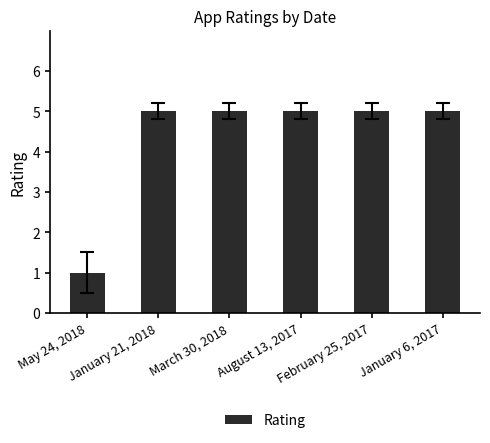

What is the sum of all values?

26